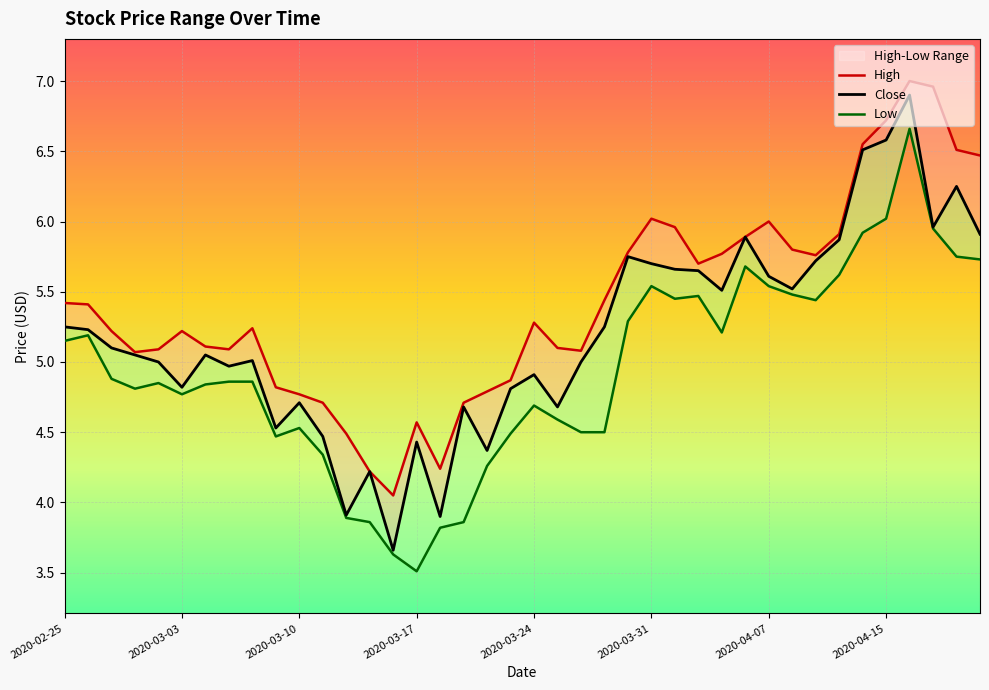

What are all the series names shown in the legend?

High, Close, Low